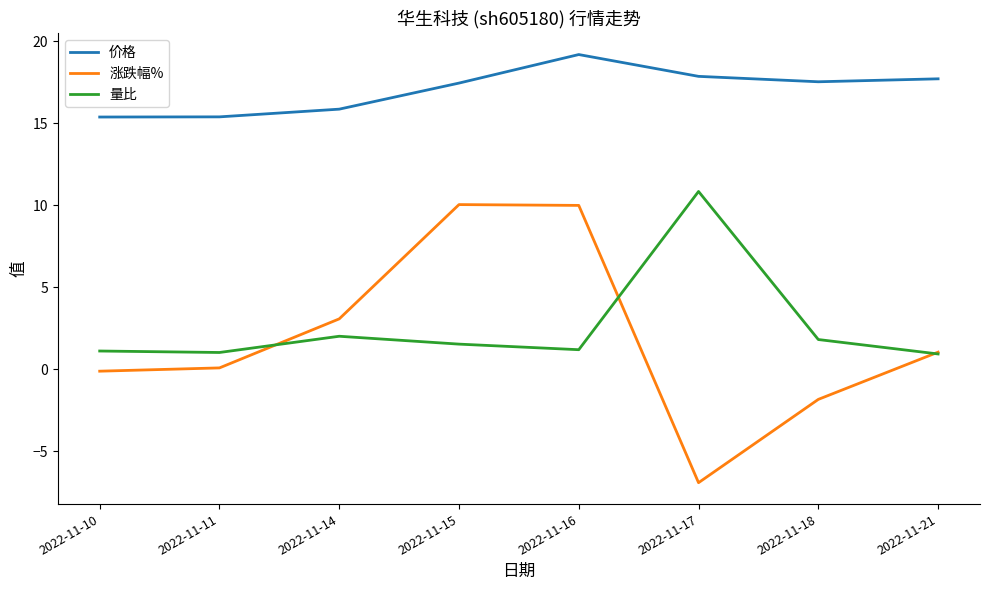

What is the smallest value displayed?

-6.9